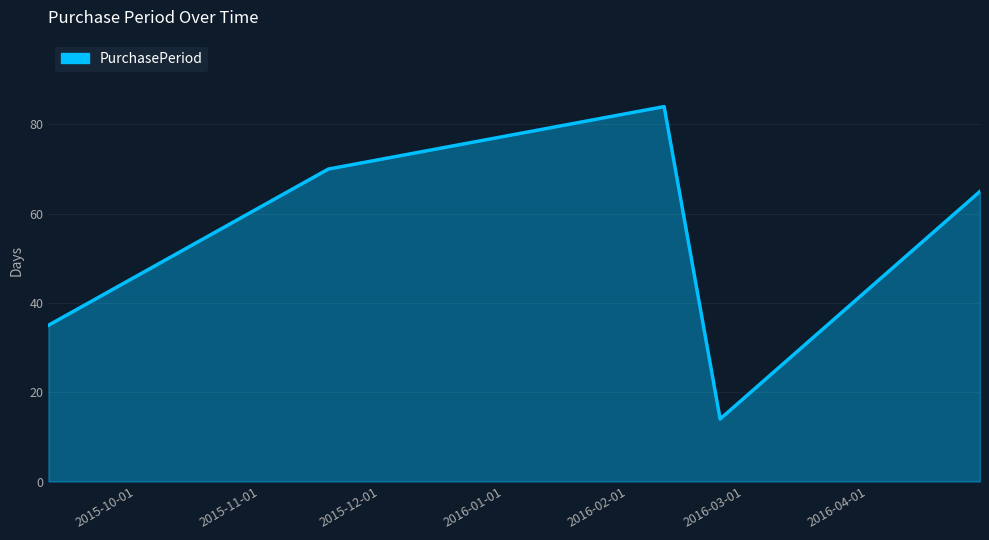

What is the sum of all values?

268